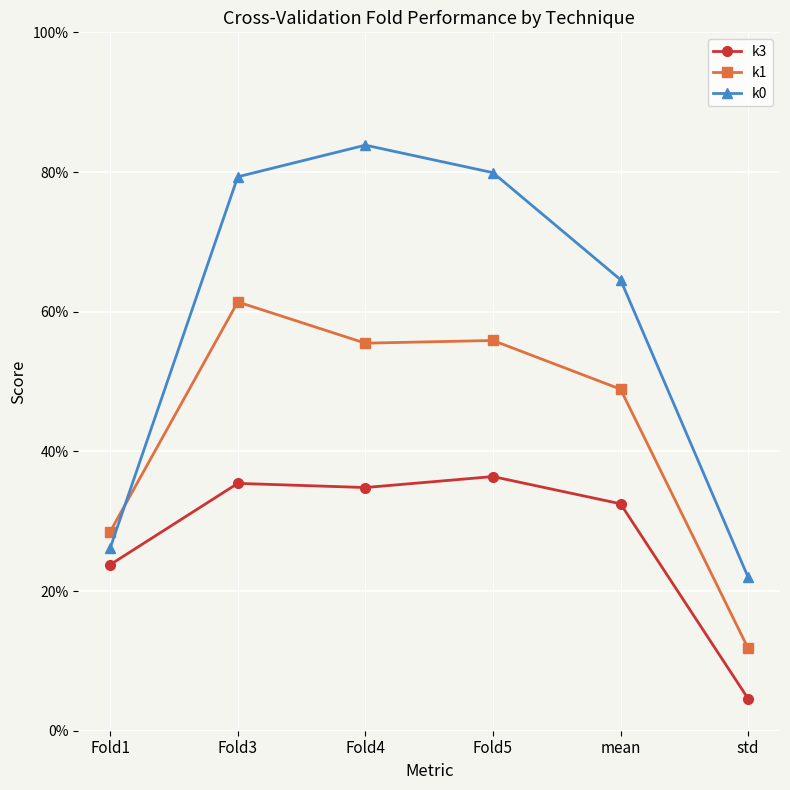

Which series has the largest range (max minus min)?

k0